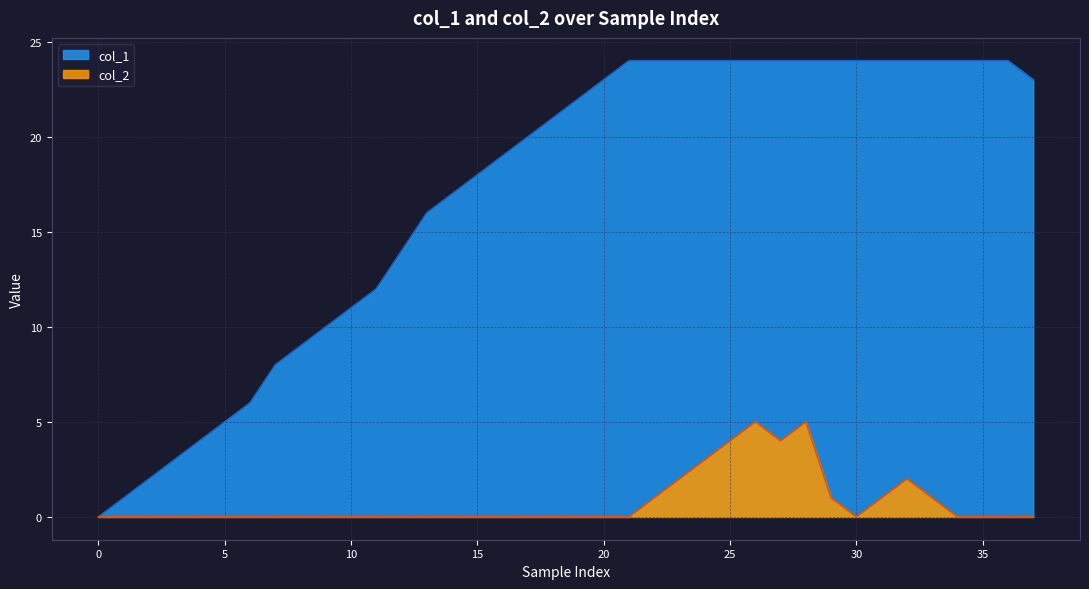

Which series has the largest range (max minus min)?

col_1